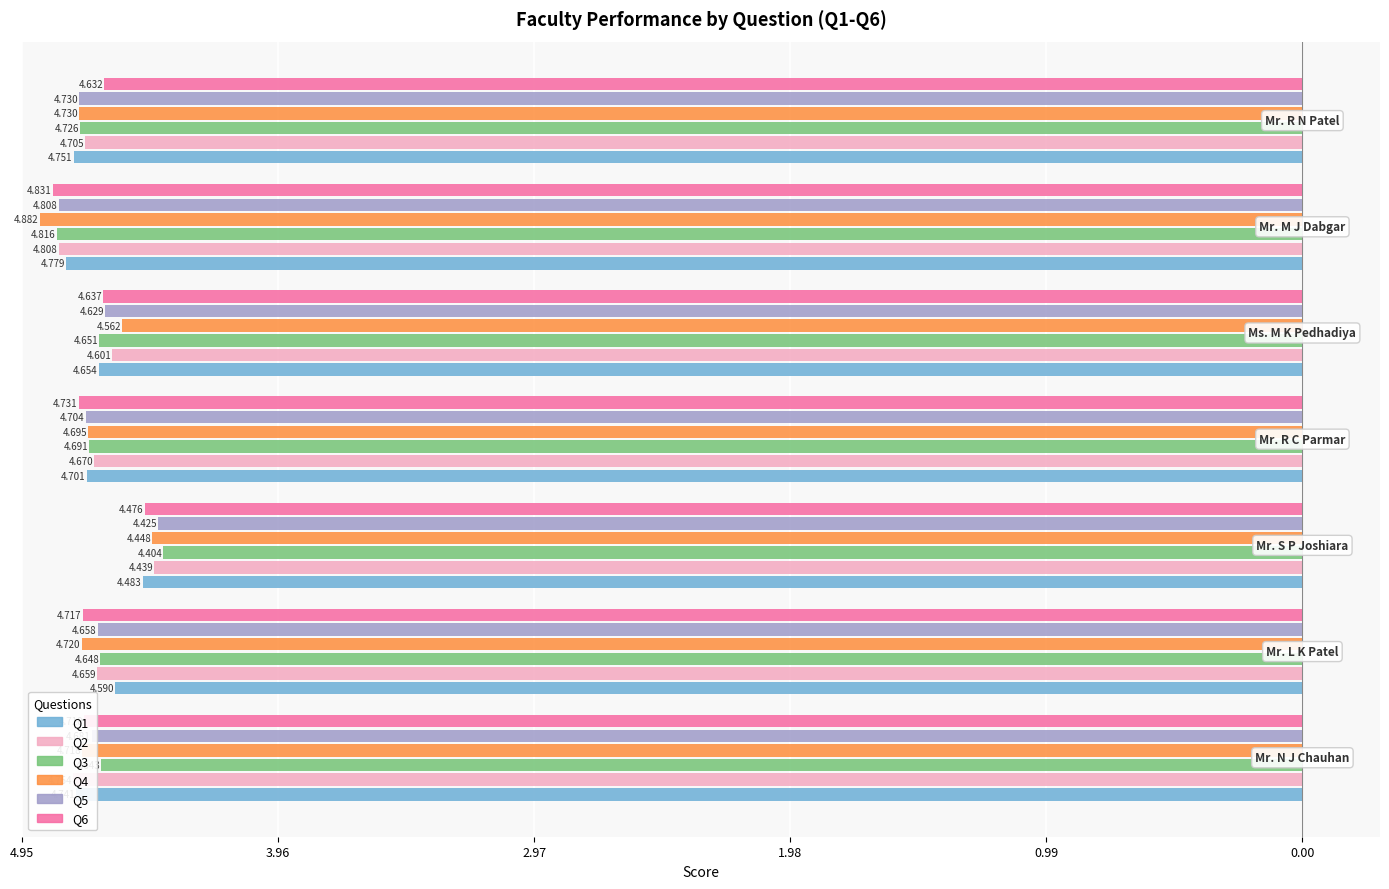

What are all the series names shown in the legend?

Q1, Q2, Q3, Q4, Q5, Q6